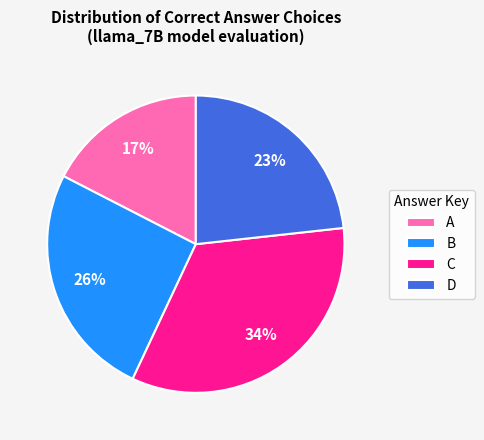

True or false: A accounts for 30% of the total.

False